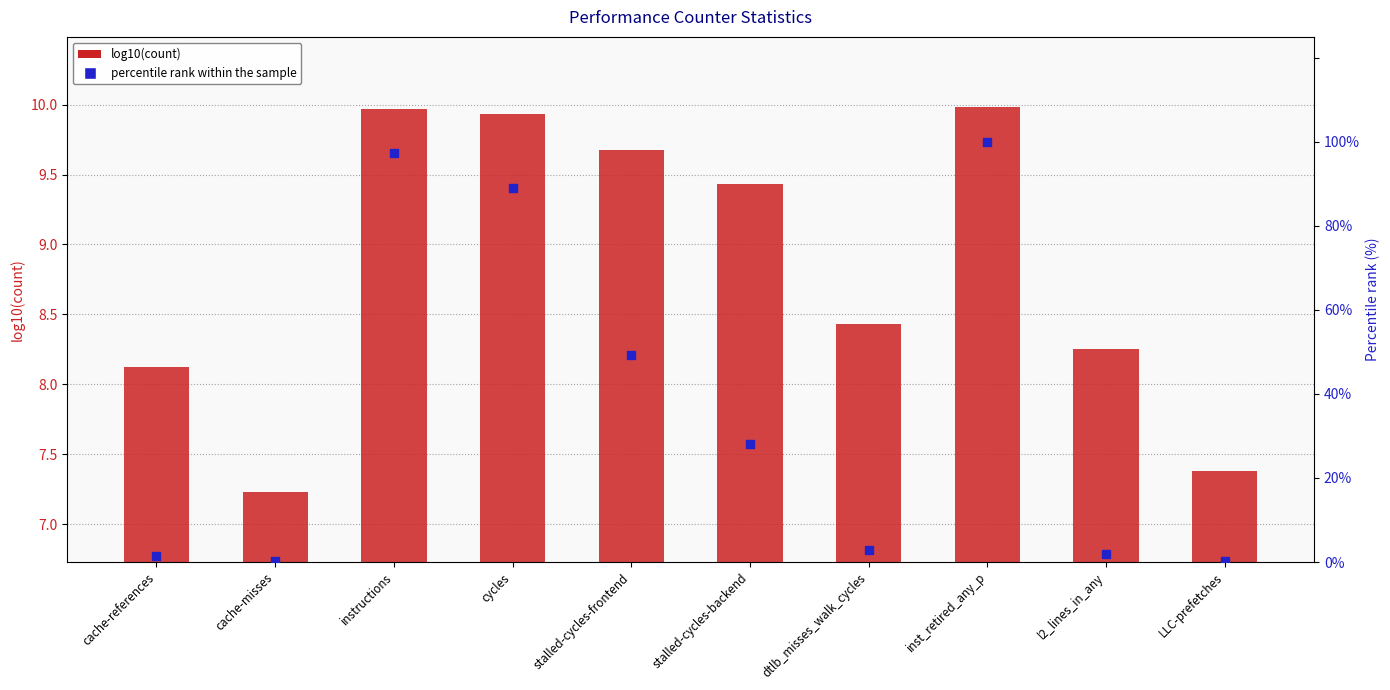

Which series contains the lowest Y value?

percentile rank within the sample